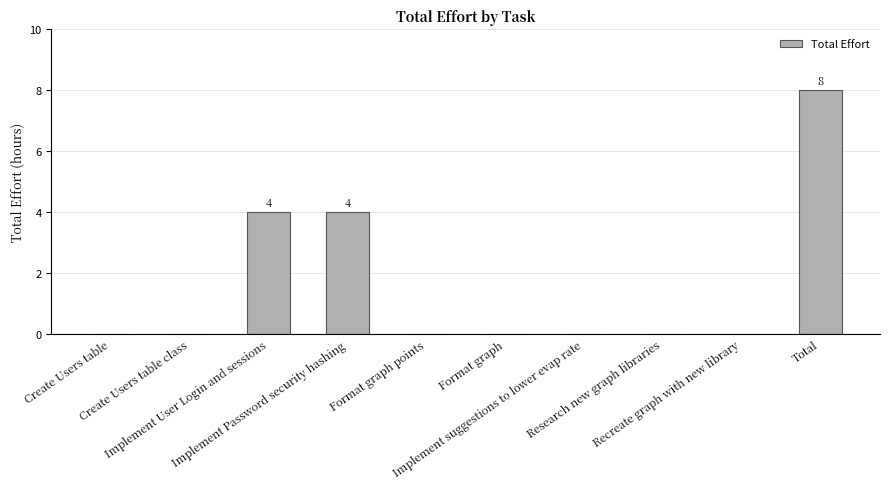

Count the number of categories in the chart.

10